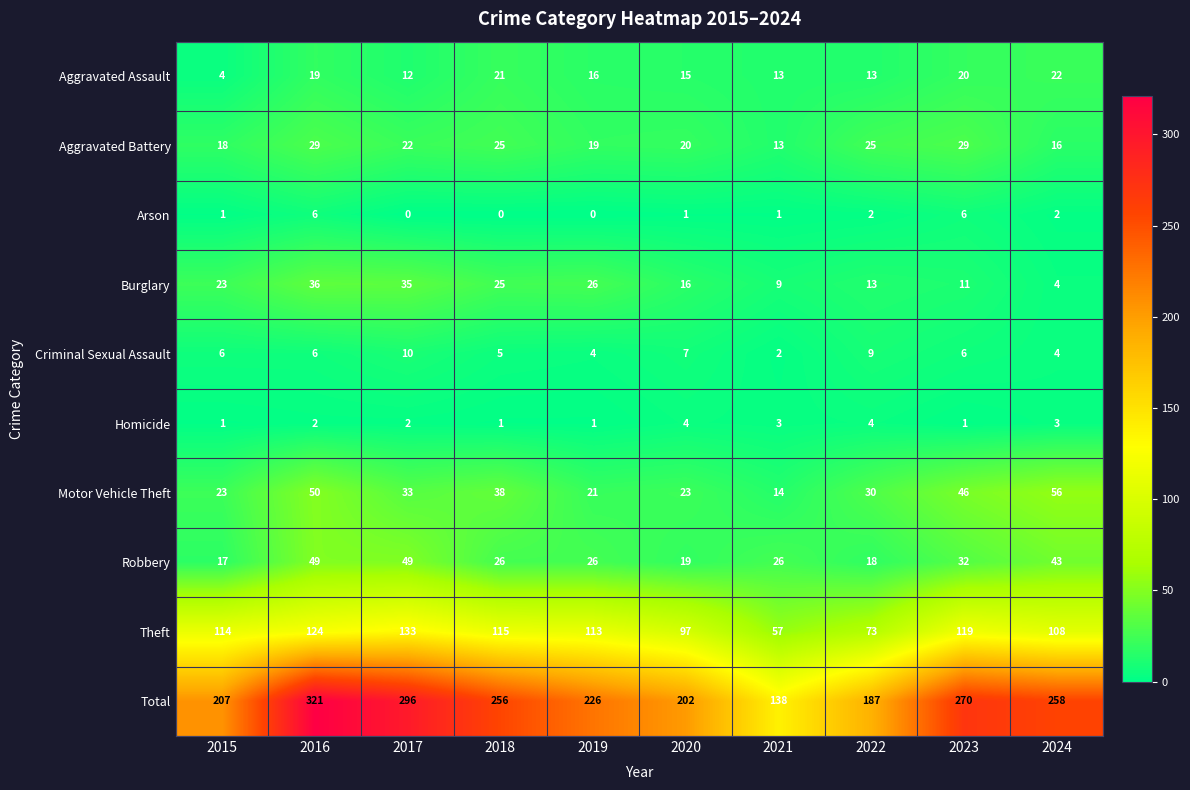

What is the total value across all series at 2018?

512